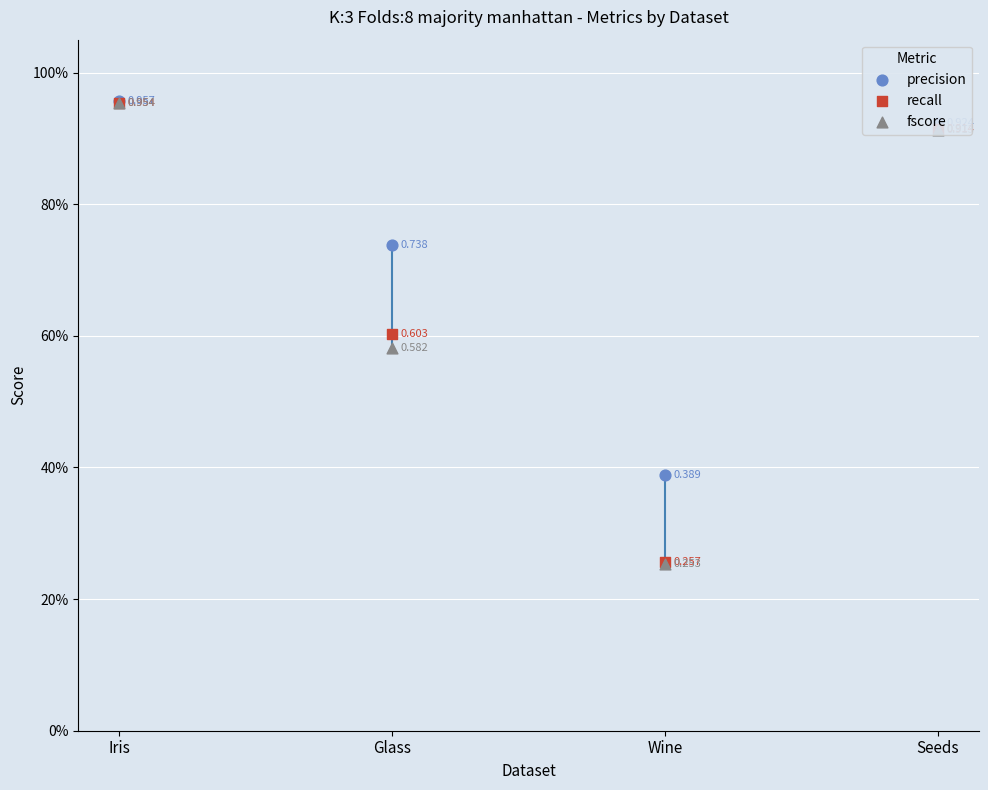

Which series reaches the maximum Y coordinate?

precision